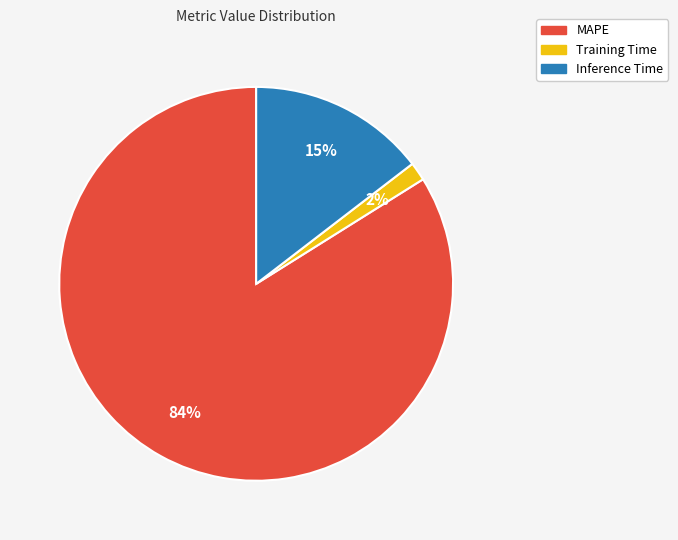

Which slice is the smallest?

Training Time